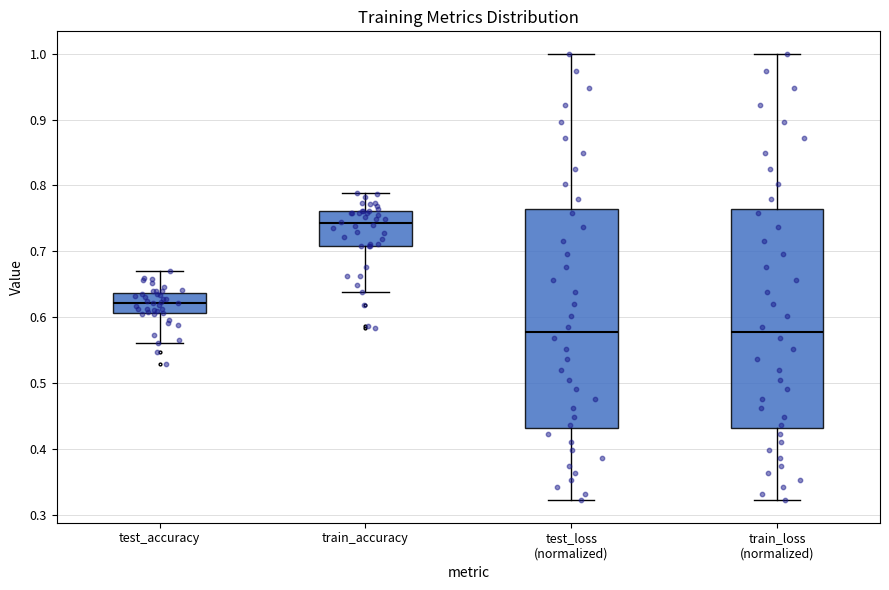

Where does the upper whisker of the box for test_accuracy end on the y-axis? The values are not printed on the chart, so give them approximately, as read against the axis.

0.67